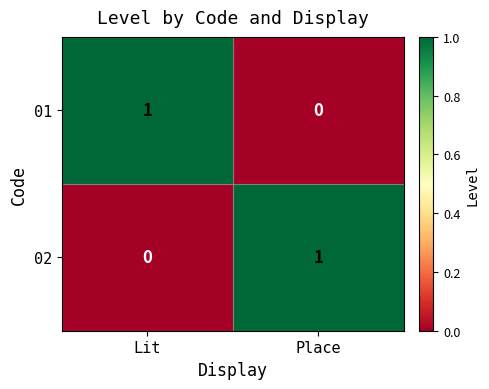

Is the value of 02 at Lit greater than the value of 01 at Lit?

No